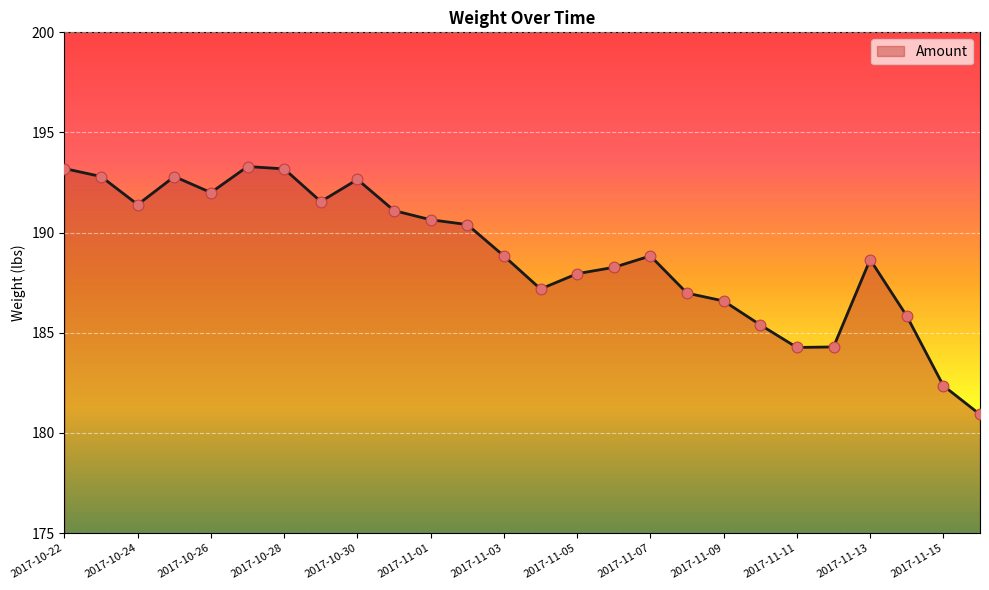

What is the difference between the maximum and minimum values?

12.4